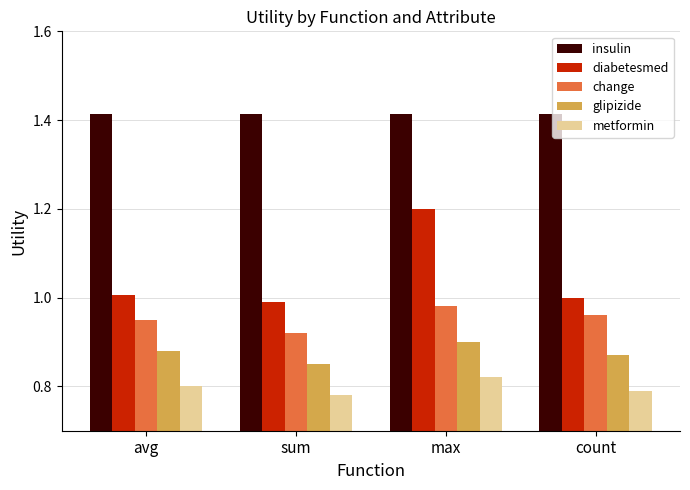

What is the total value across all series at count?

5.0